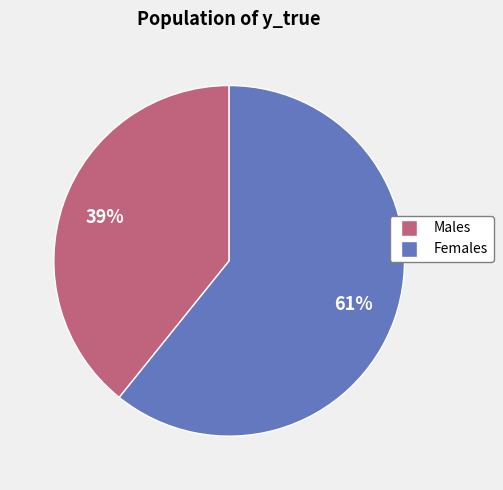

Does any single category account for the majority?

Yes